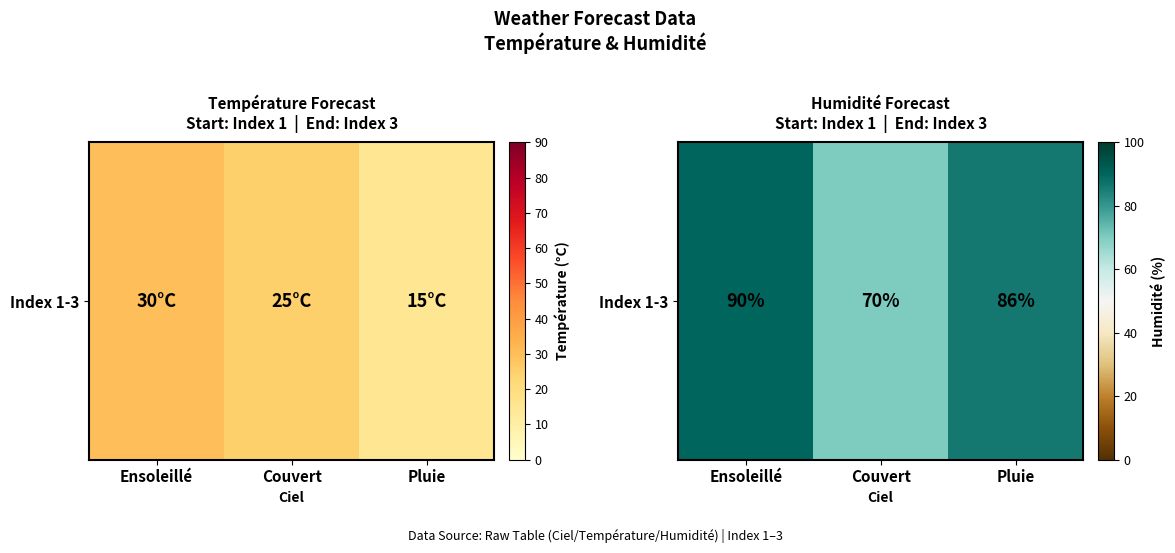

What is the difference between the maximum and minimum values?

20